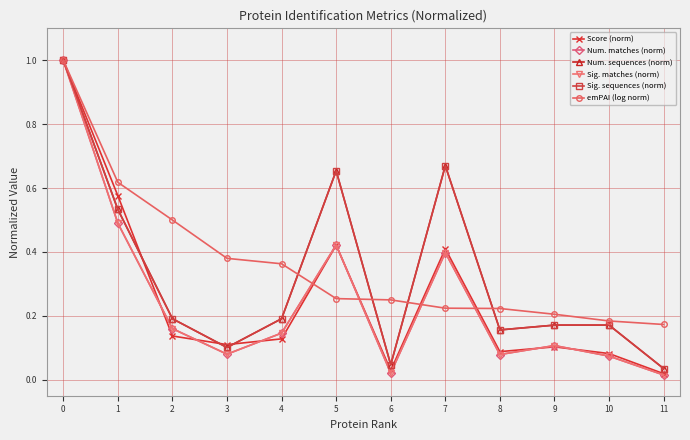

In Num. matches (norm), how many points are lower than both neighbors (excluding endpoints)?

3